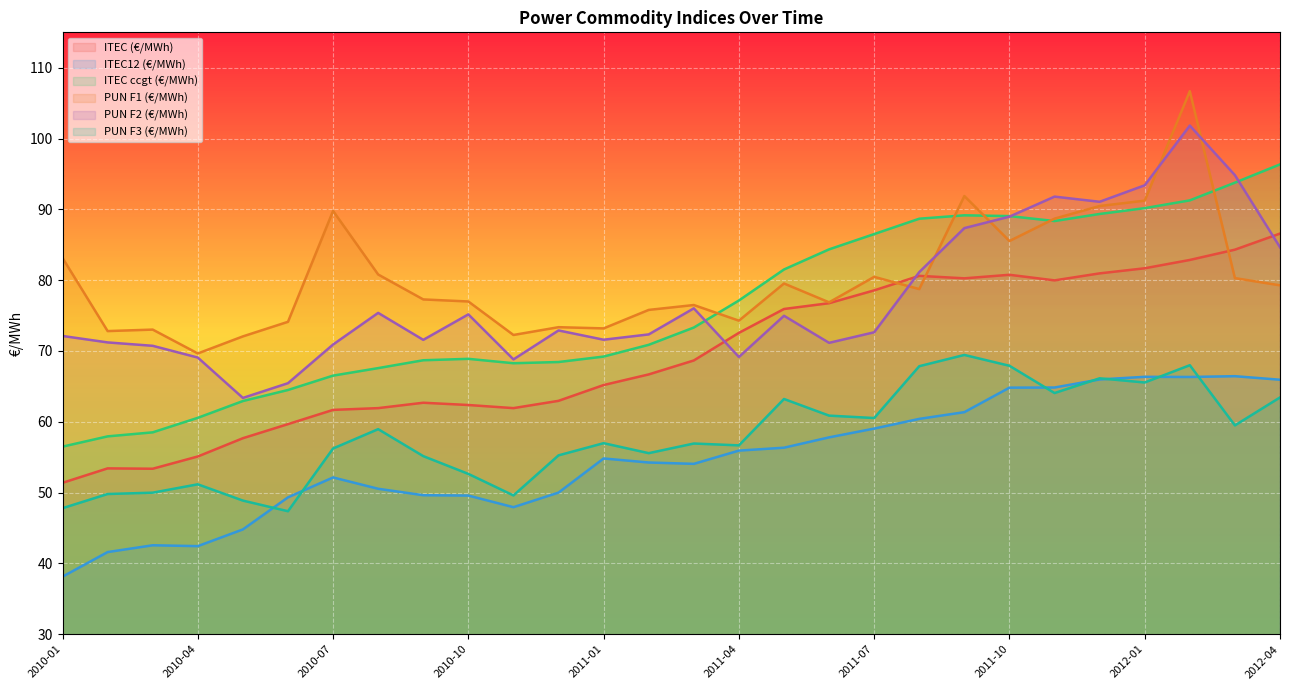

What is the label of the 7th point from the left?

2010-07